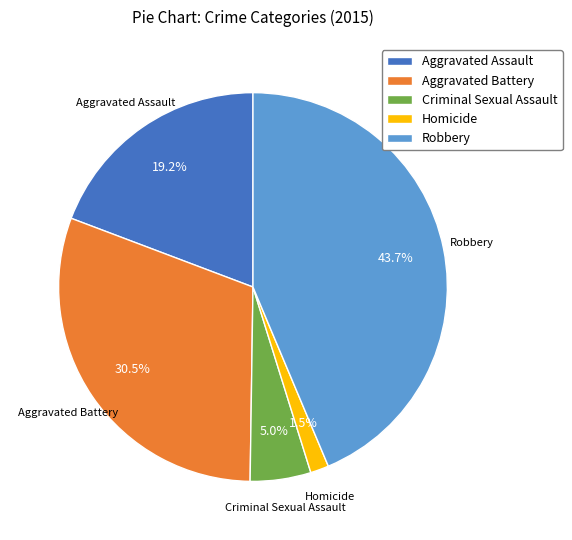

Between Robbery and Criminal Sexual Assault, which is larger?

Robbery